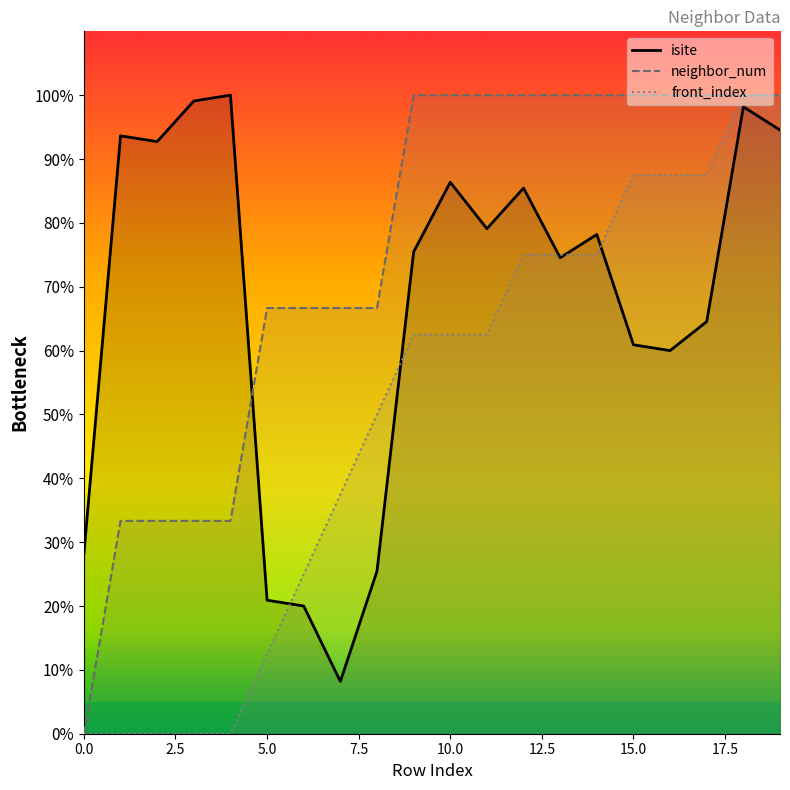

The value of neighbor_num at 16 is 100.0. True or false?

True